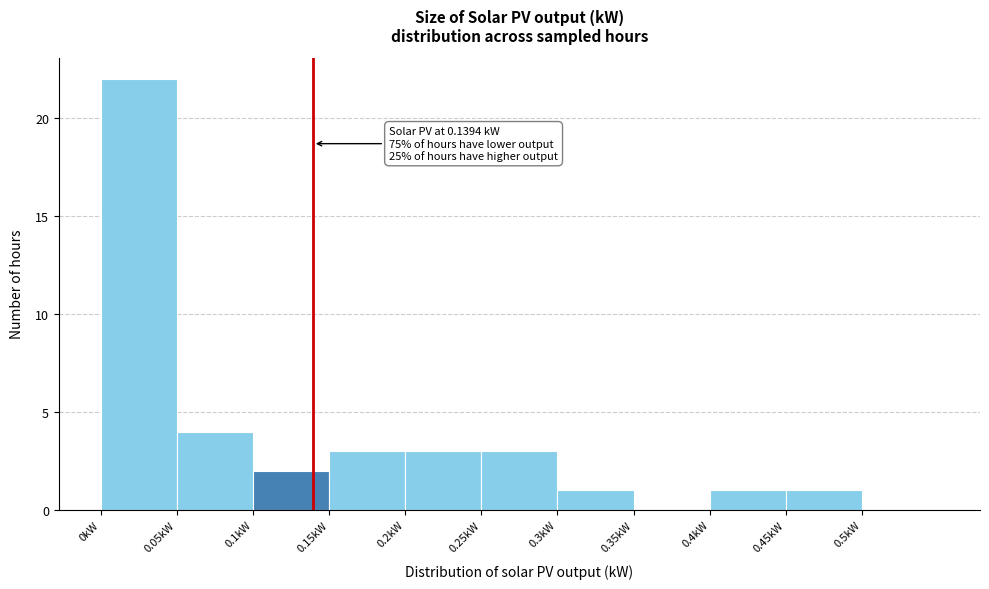

Over which range of the x-axis is the bar tallest?

0.00 to 0.05